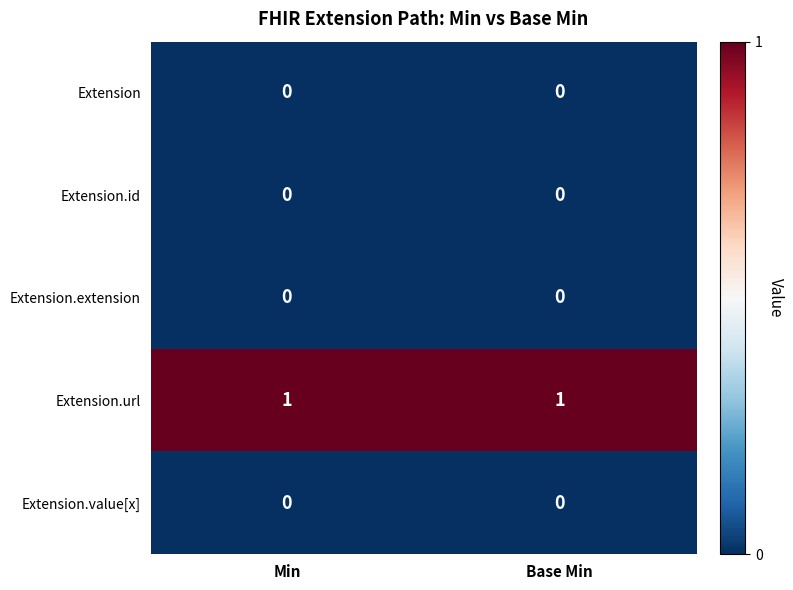

True or false: Extension.extension has a value of 0 at Min.

True